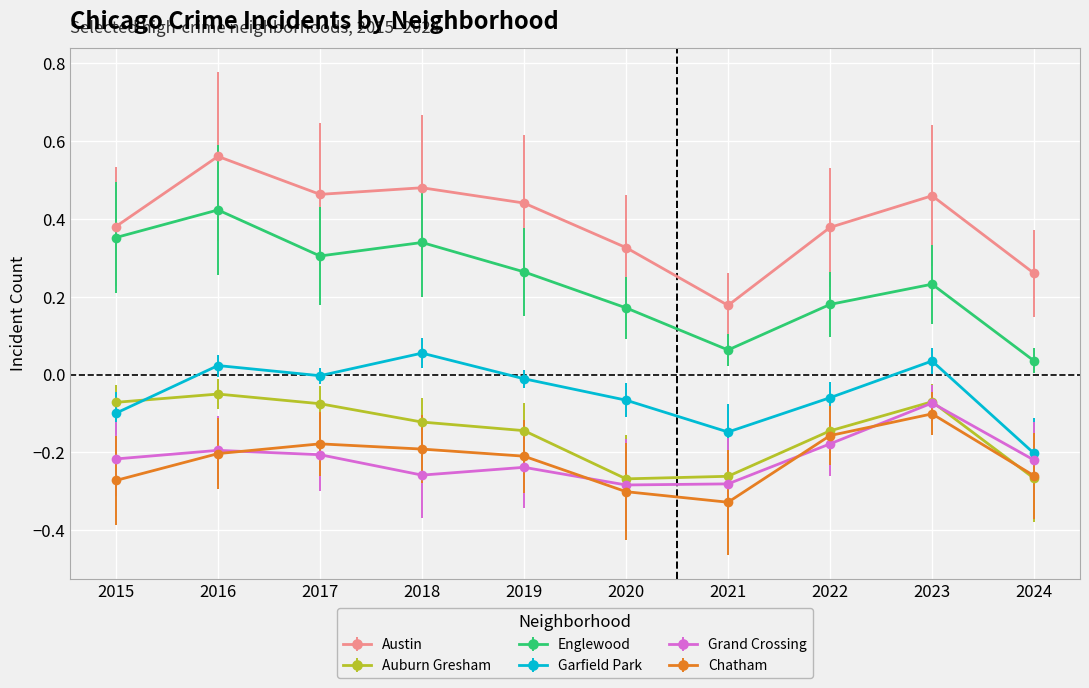

Which series ends up on top after the final intersection of Grand Crossing and Chatham?

Grand Crossing